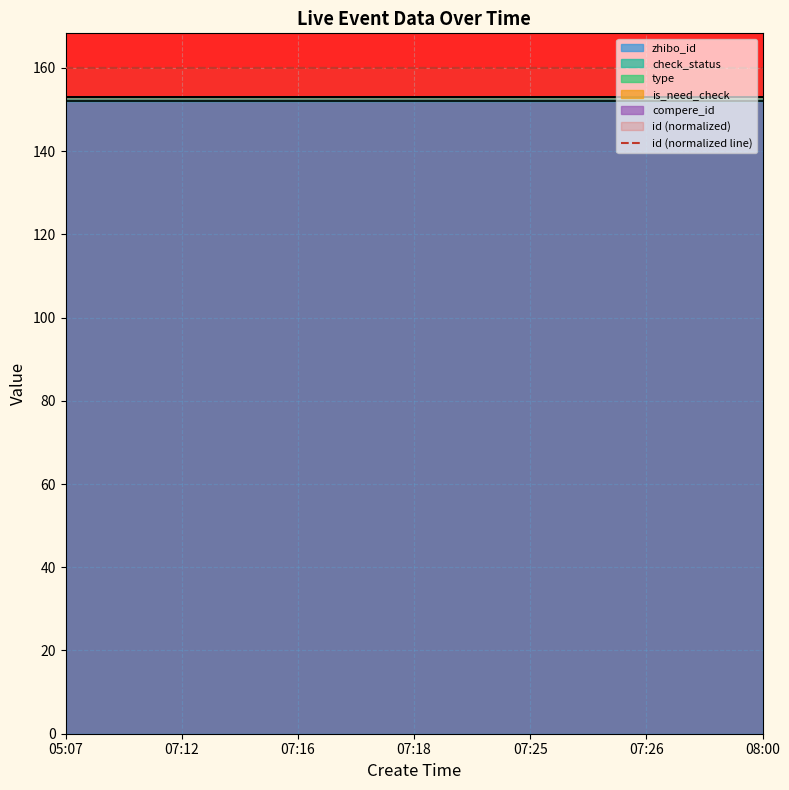

What is the value of the 7th point from the left?

160.0